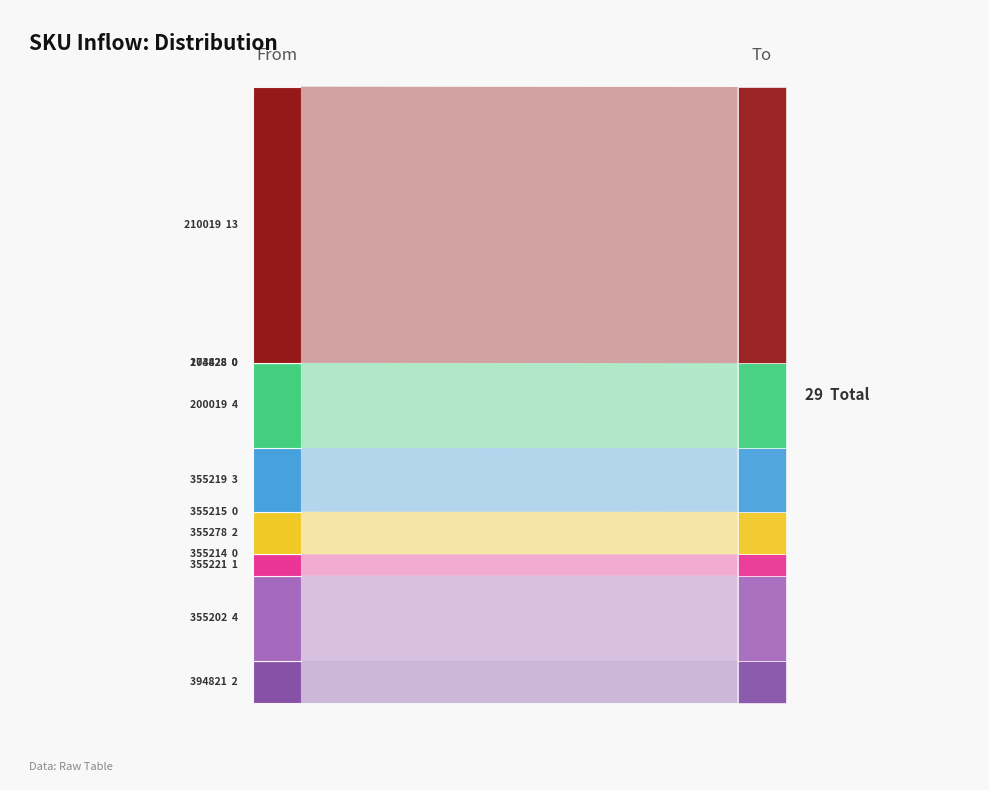

Reading left to right, what are all the values shown in this chart?

130510010394821=2	160510000355202=4	160510000355221=1	160510000355214=0	160510000355278=2	160510000355215=0	160510000355219=3	181510000200019=4	181510020203428=0	130518002174828=0	185518002210019=13